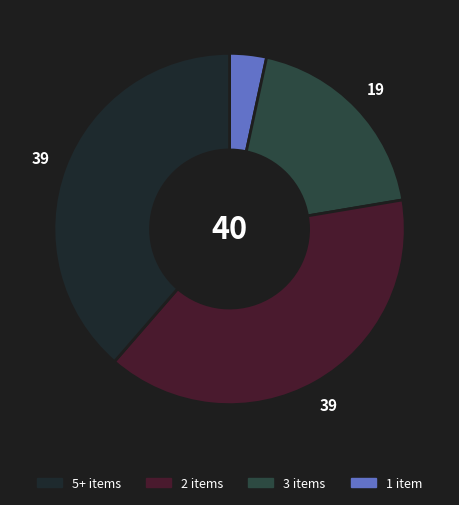

How many segments does this pie chart have?

4